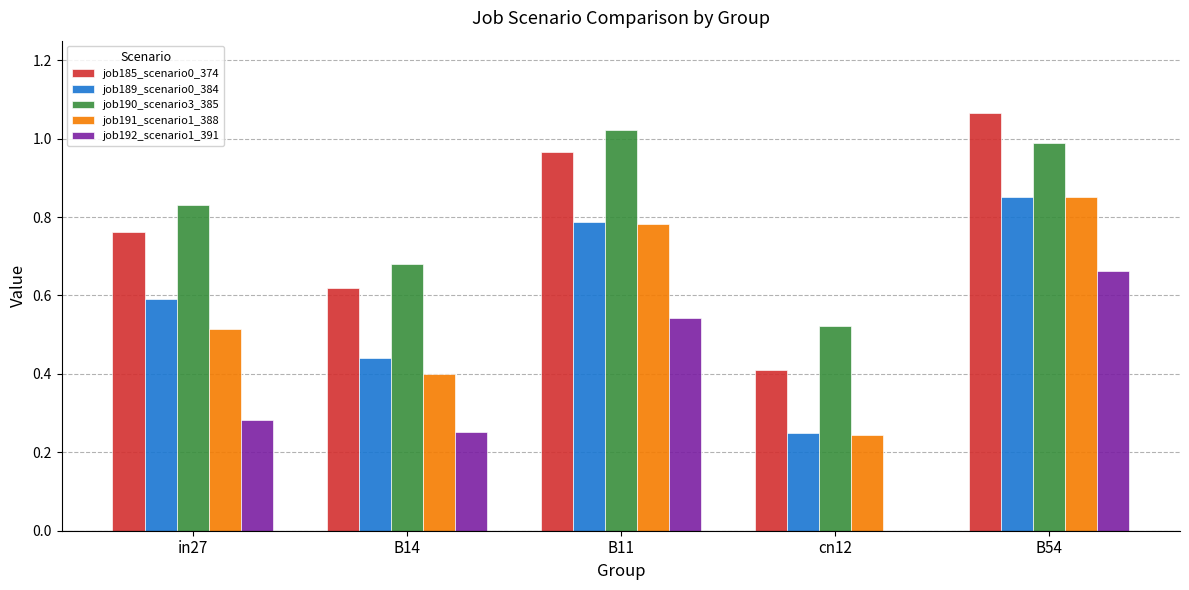

What is the sum of the job190_scenario3_385 values at cn12 and B54?

1.5